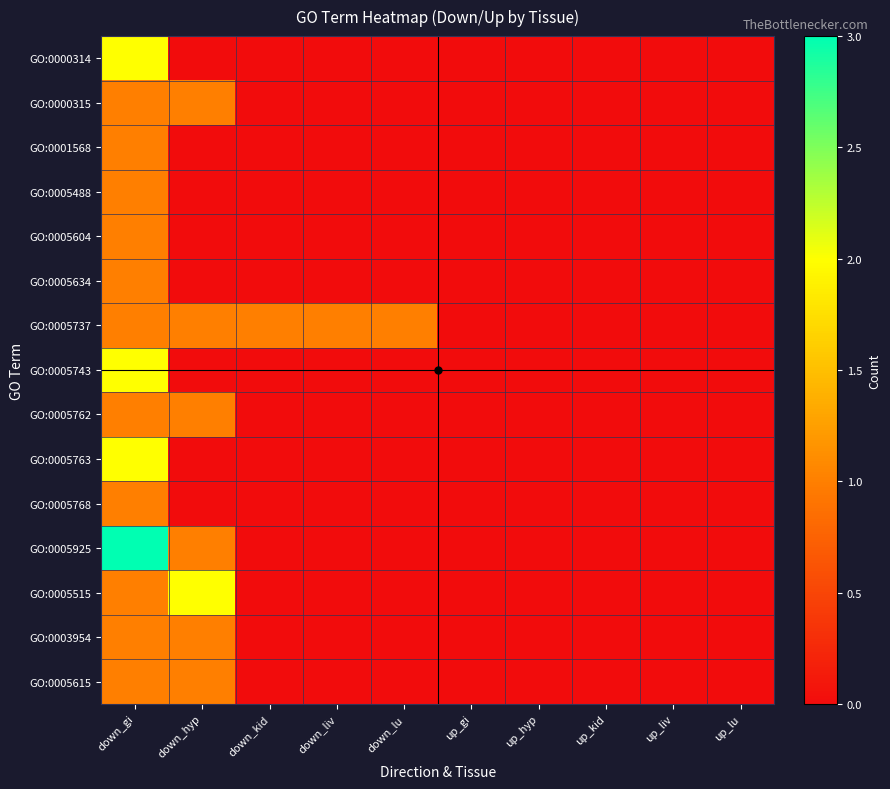

What is the total value across all series at down_hyp?

8